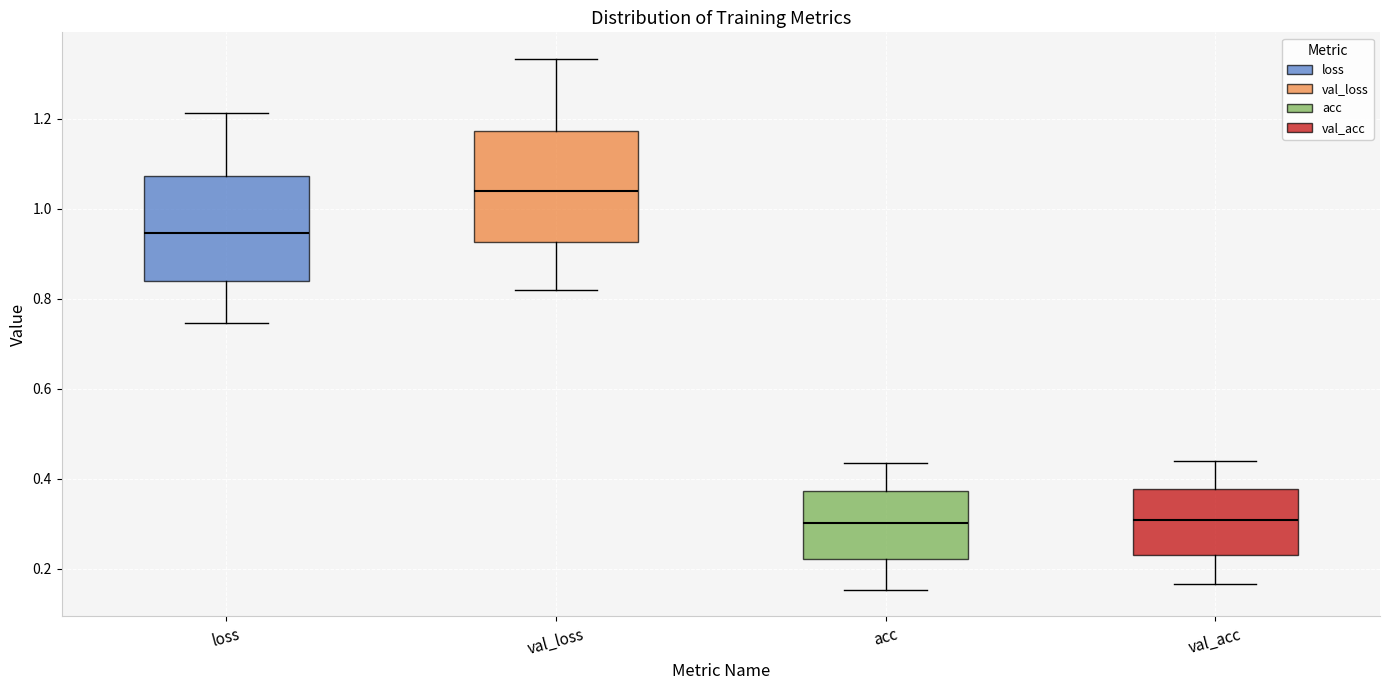

Reading left to right, read every box against the y-axis: the position of its median line, the range the box covers, and the ends of its whiskers. The values are not printed on the chart, so give them approximately, as read against the axis.

loss: median 0.94, box 0.84 to 1.08, whiskers 0.74 to 1.22
val_loss: median 1.04, box 0.92 to 1.18, whiskers 0.82 to 1.34
acc: median 0.30, box 0.22 to 0.38, whiskers 0.16 to 0.44
val_acc: median 0.30, box 0.24 to 0.38, whiskers 0.16 to 0.44